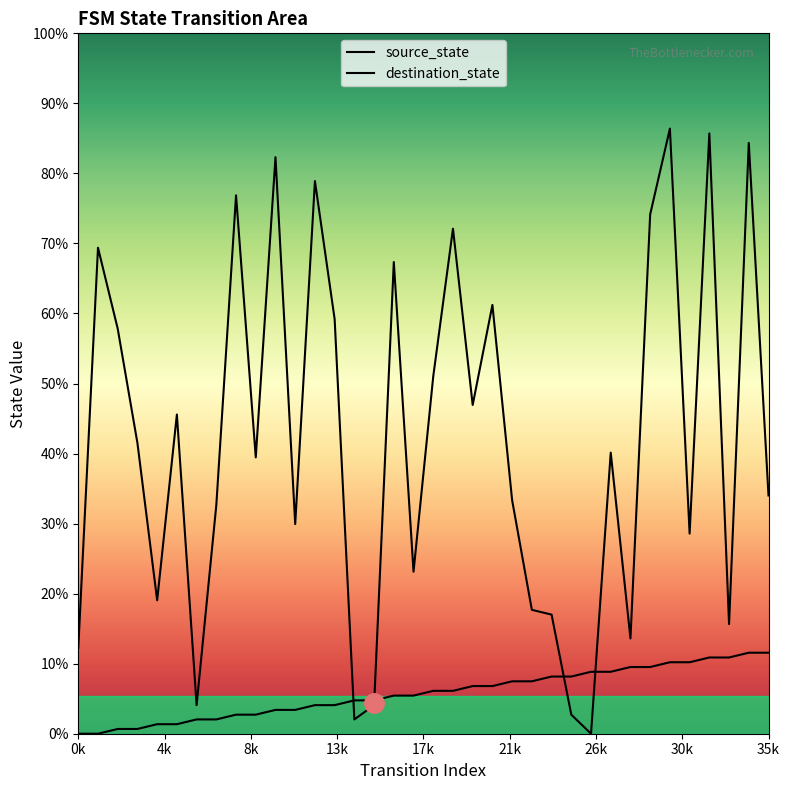

Count the number of categories in the chart.

36